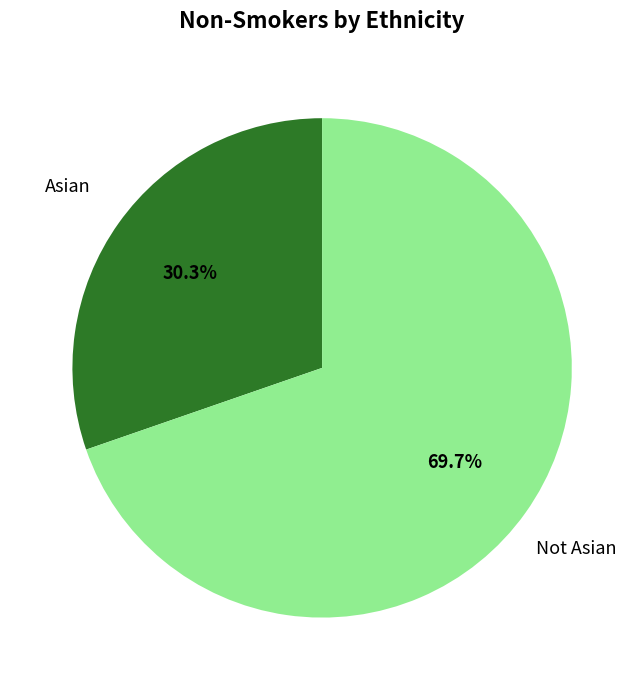

Which category accounts for the majority?

Not Asian